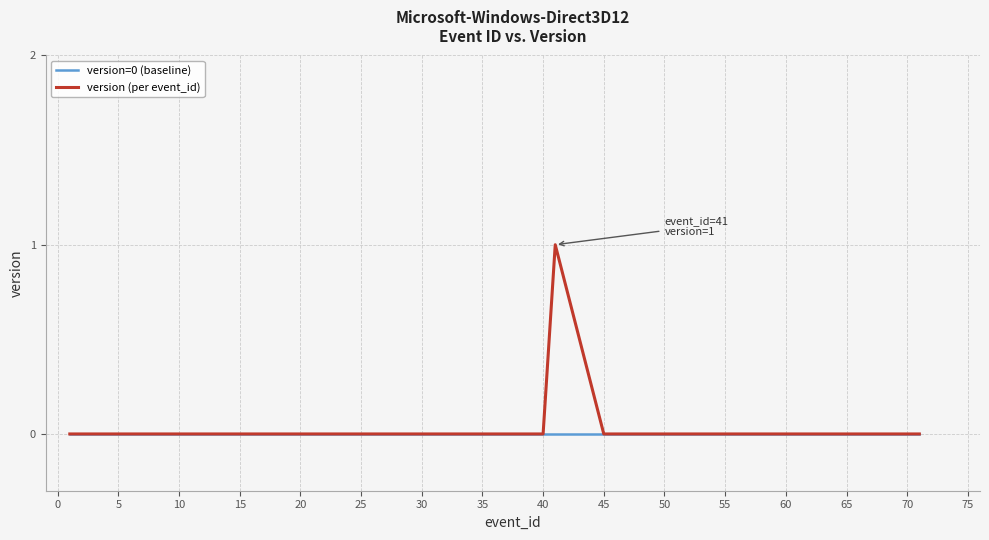

Which series has the largest range (max minus min)?

version (per event_id)